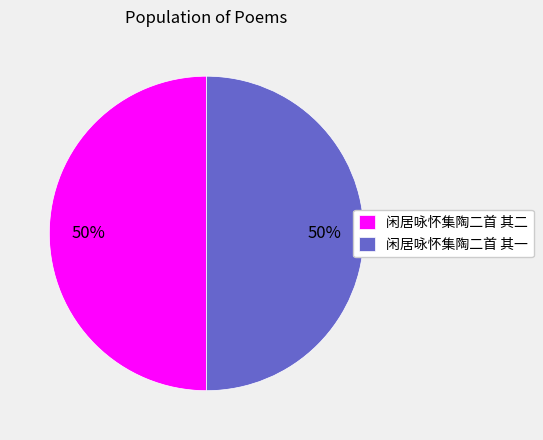

Is the sum of 闲居咏怀集陶二首 其二 and 闲居咏怀集陶二首 其一 greater than half?

Yes